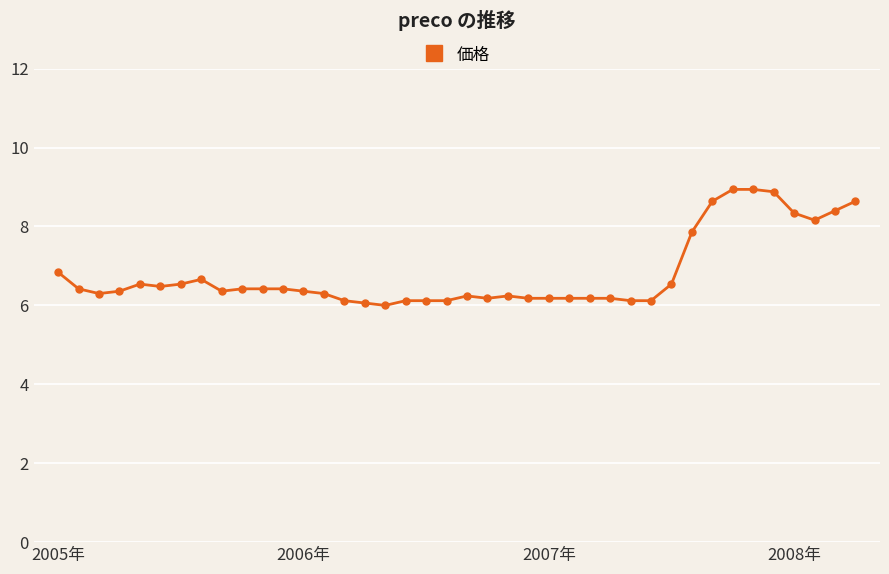

What is the greatest value displayed?

8.9